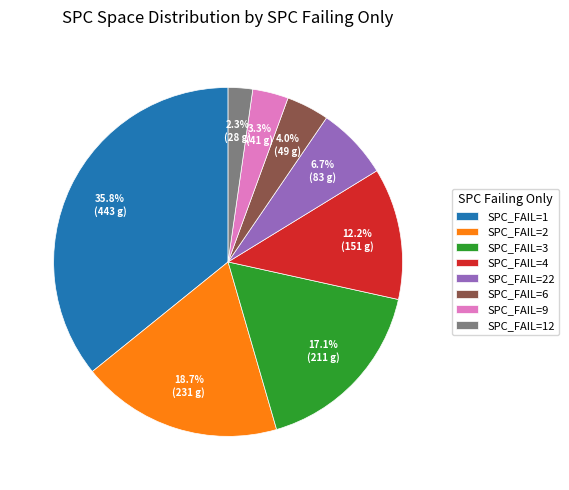

Between SPC_FAIL=6 and SPC_FAIL=22, which is larger?

SPC_FAIL=22